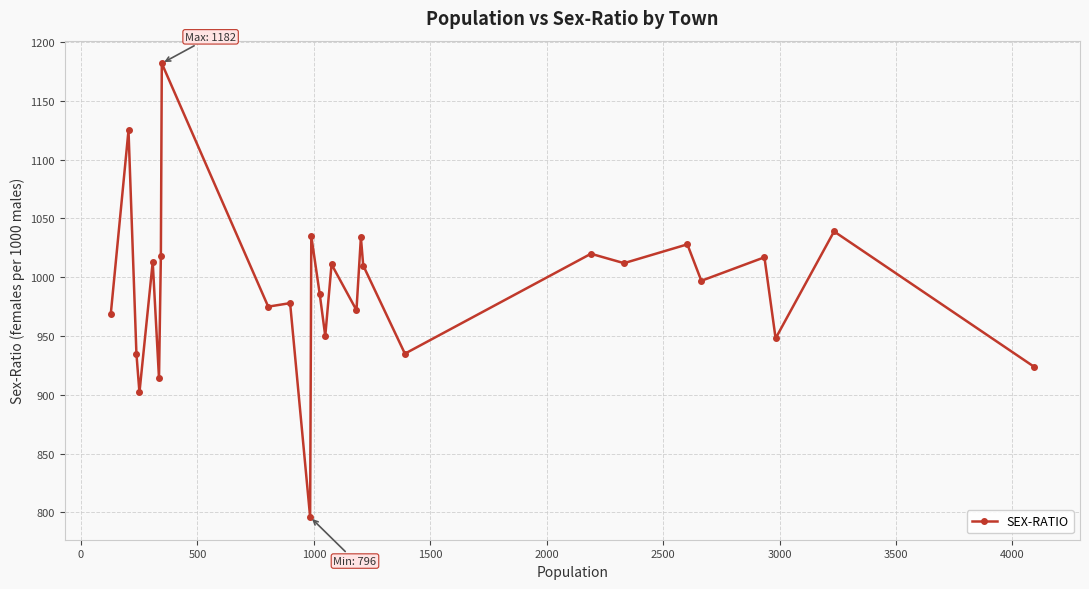

True or false: the data has more than 2 interior local peaks.

True